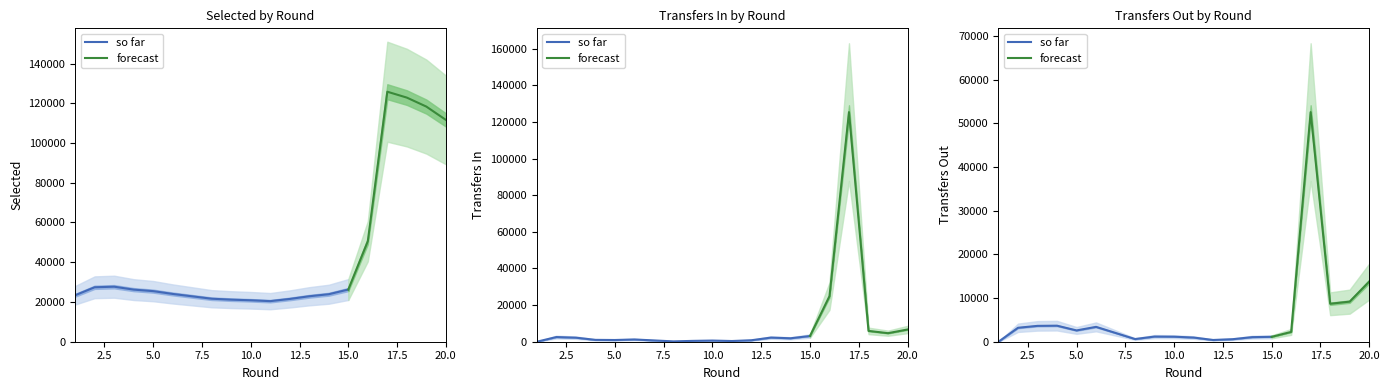

At which label does transfers_in first exceed 1879?

2